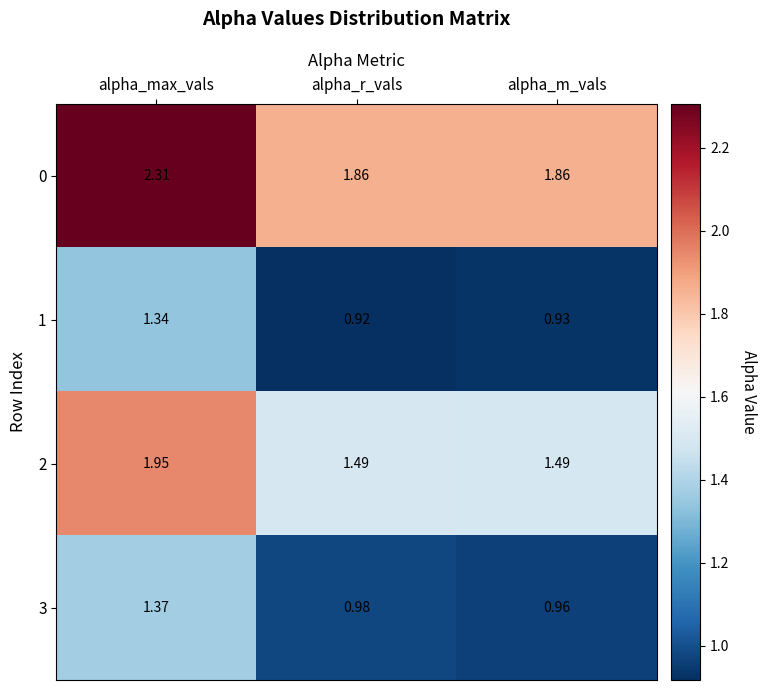

At how many categories does at least one series exceed 2?

1